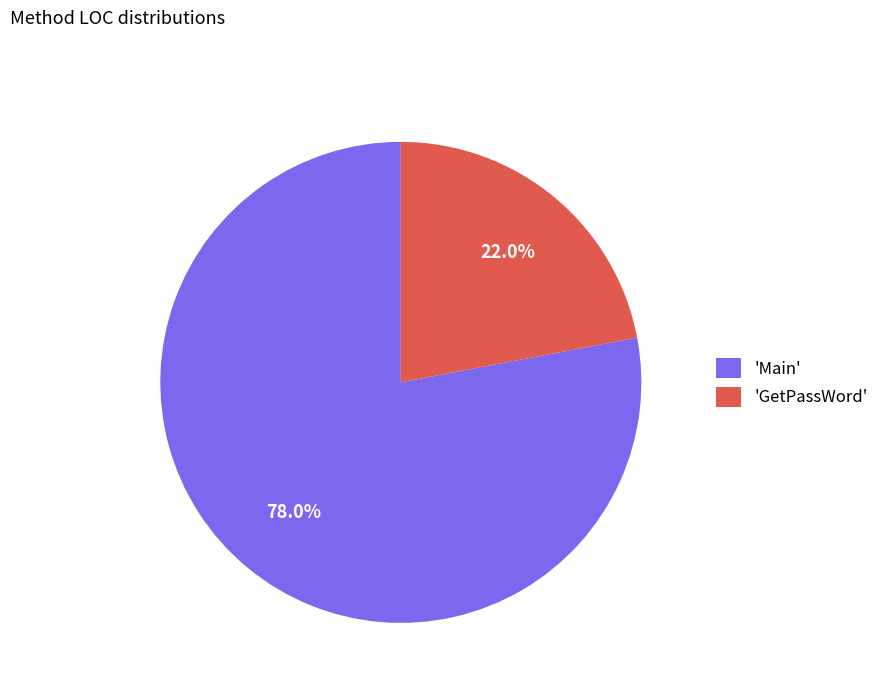

What is the majority slice?

'Main'